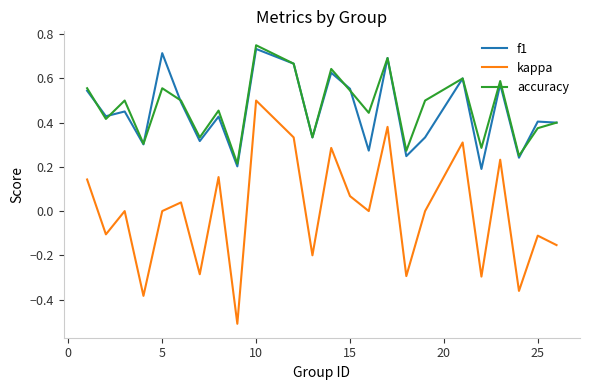

True or false: f1 and kappa intersect in this chart.

False